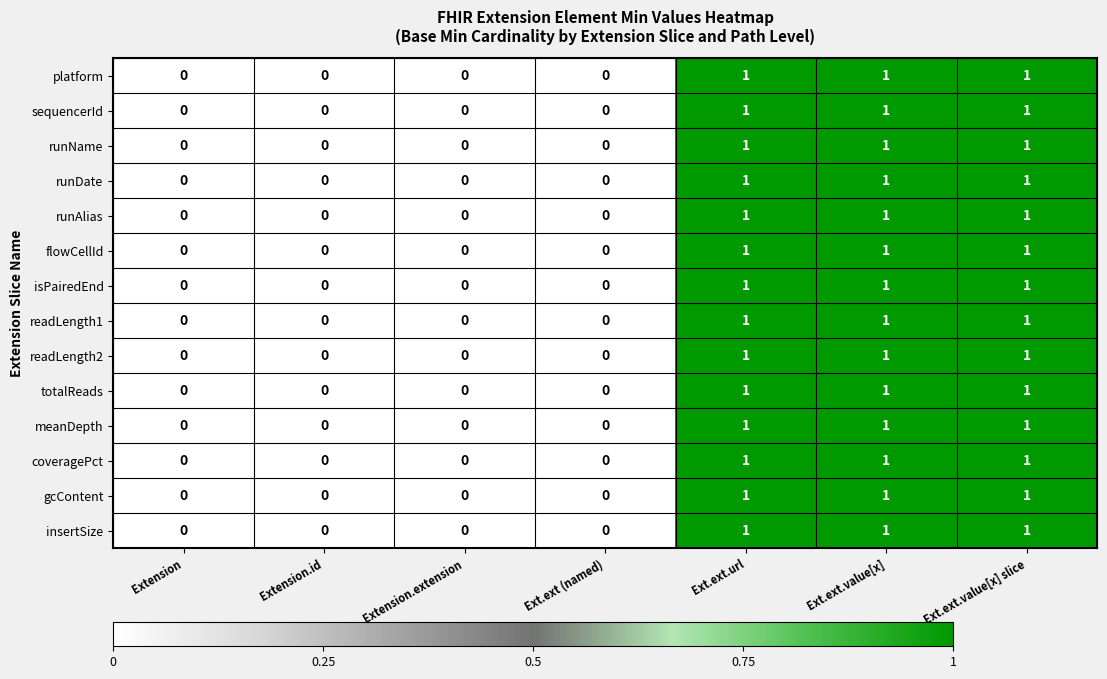

The value of runDate at Ext.ext.value[x] slice is 0. True or false?

False